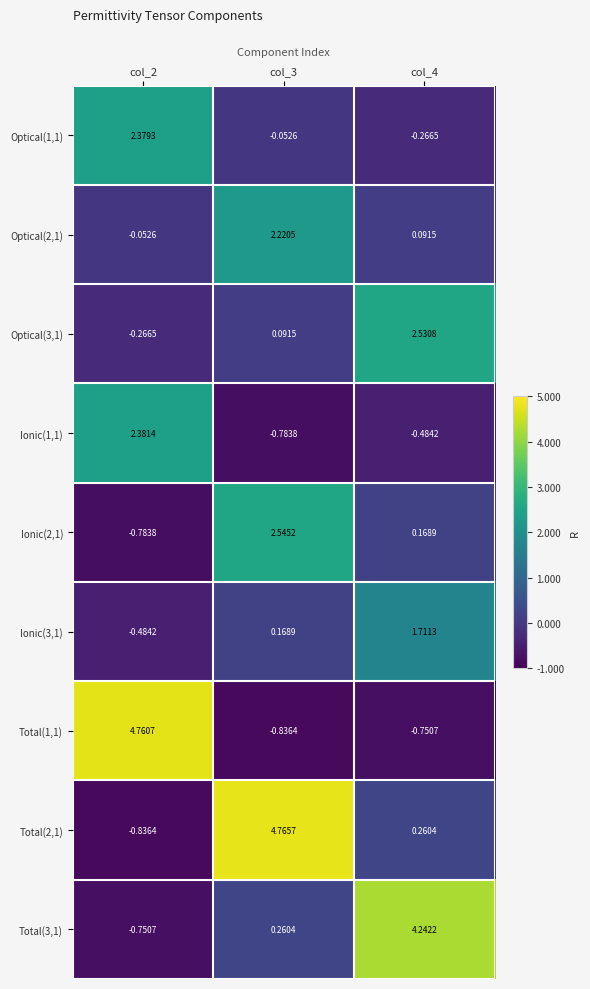

Is the value of Optical(3,1) at col_2 greater than the value of Total(2,1) at col_3?

No